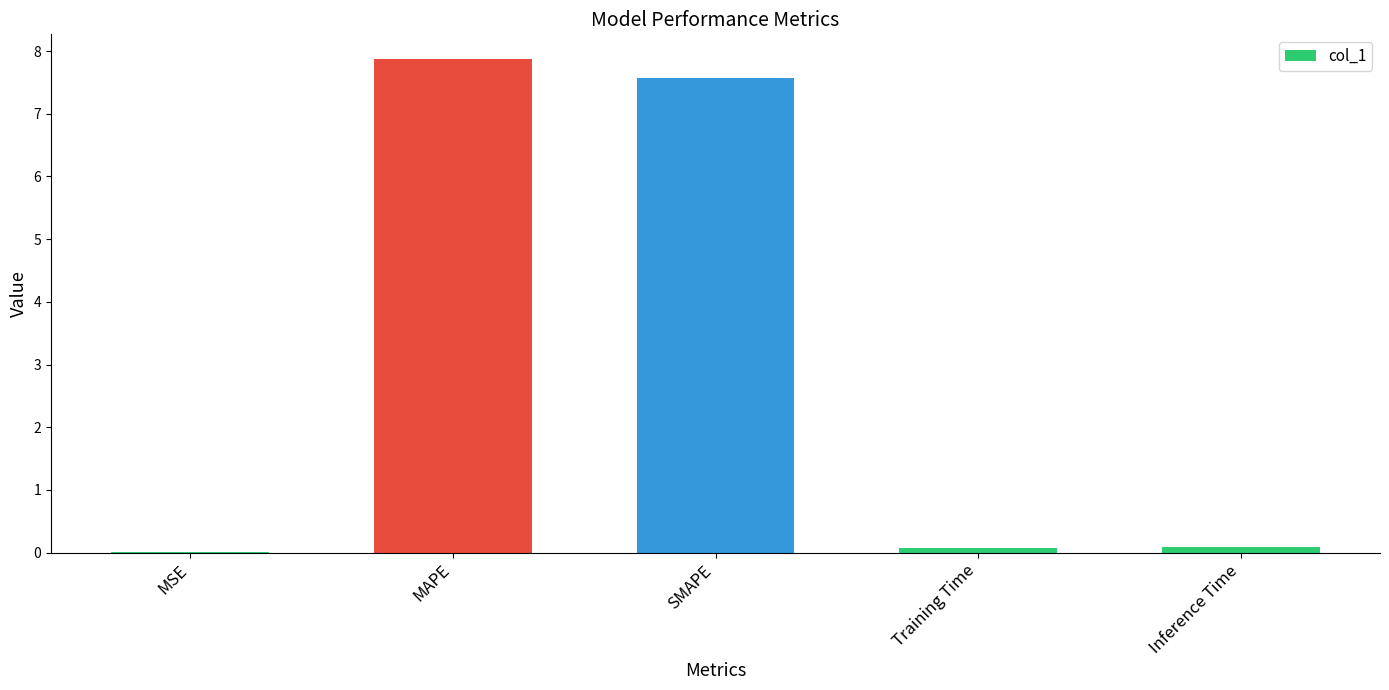

What is the change in value from MAPE to SMAPE?

-0.3